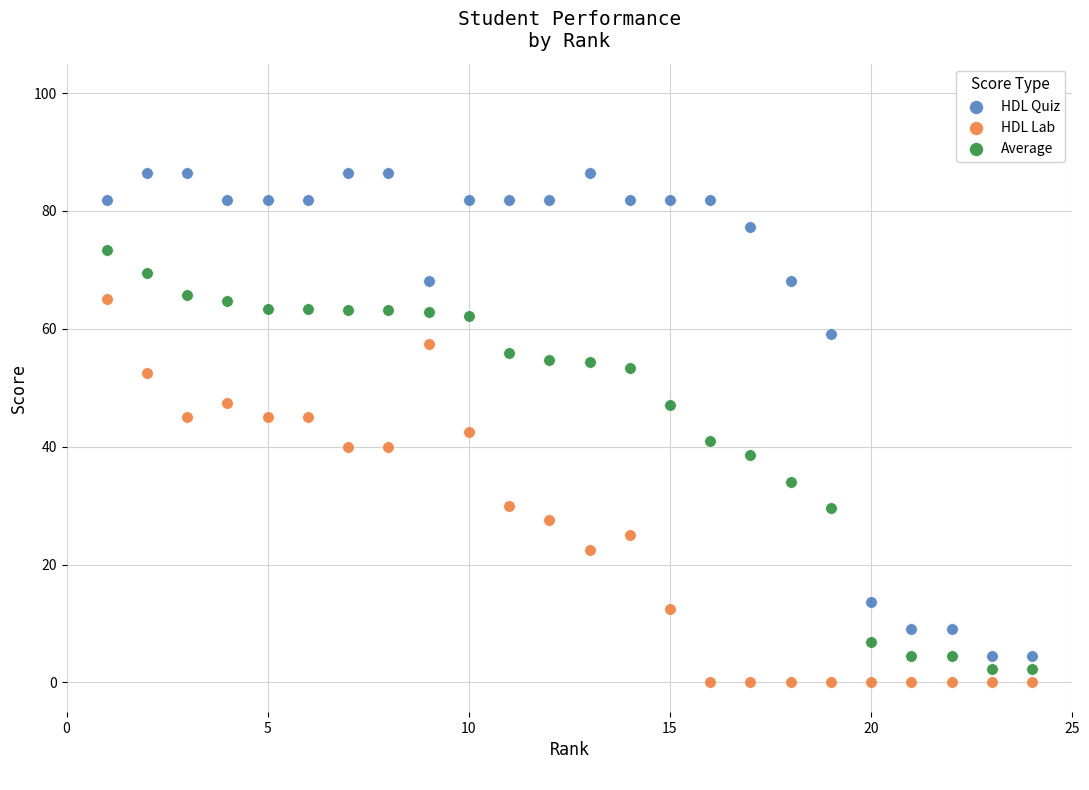

Which series contains the lowest Y value?

HDL Lab